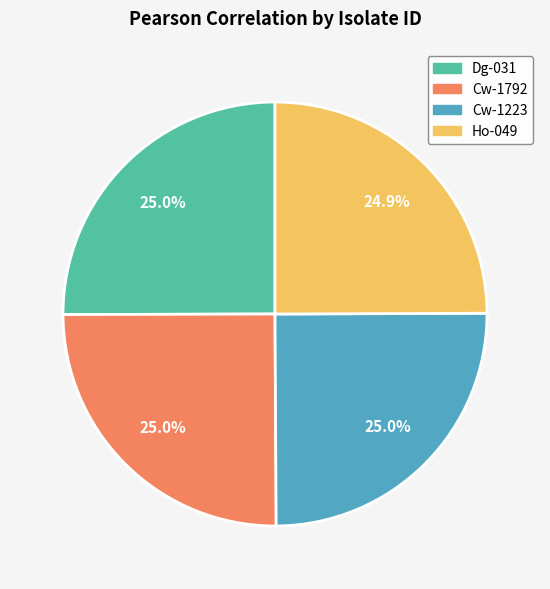

What percentage is the Ho-049 slice, to the nearest percent?

25%